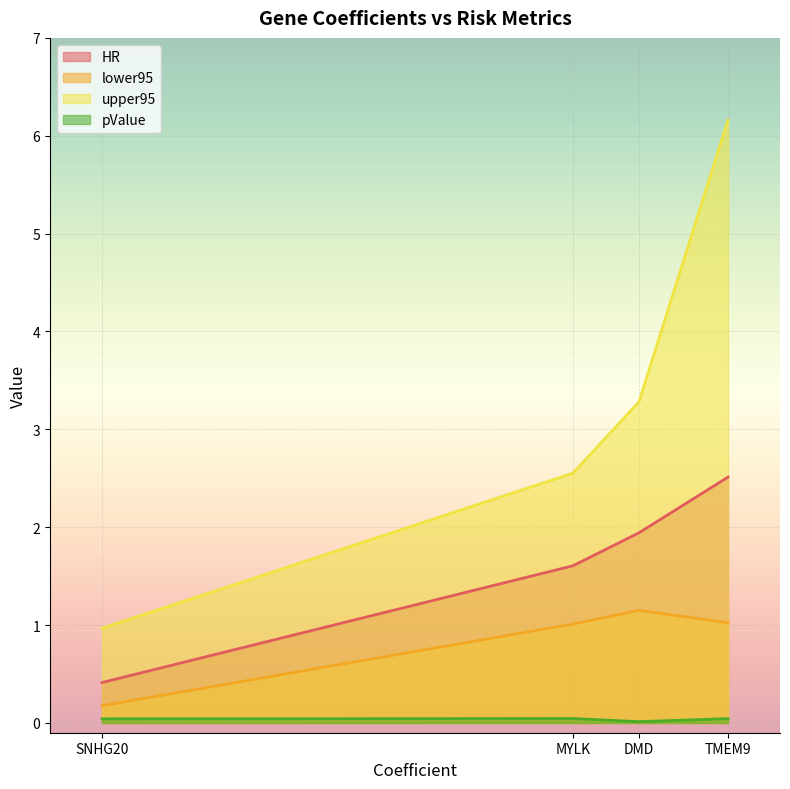

Between SNHG20 and TMEM9, which is larger?

TMEM9